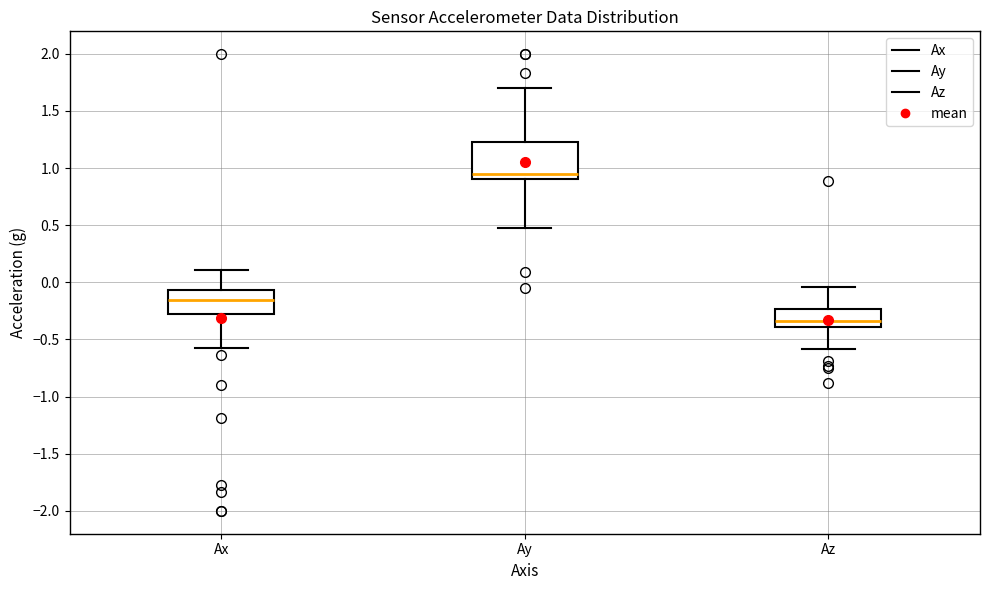

Where is the upper edge of the box for Ay on the y-axis? The values are not printed on the chart, so give them approximately, as read against the axis.

1.25